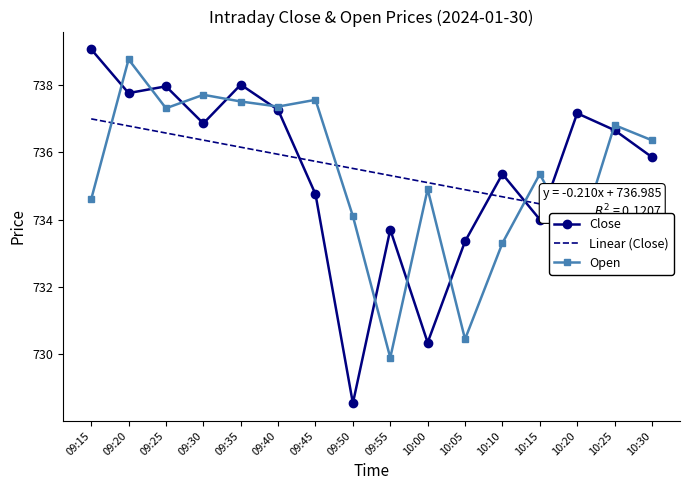

How many times do Close and Open cross each other?

11